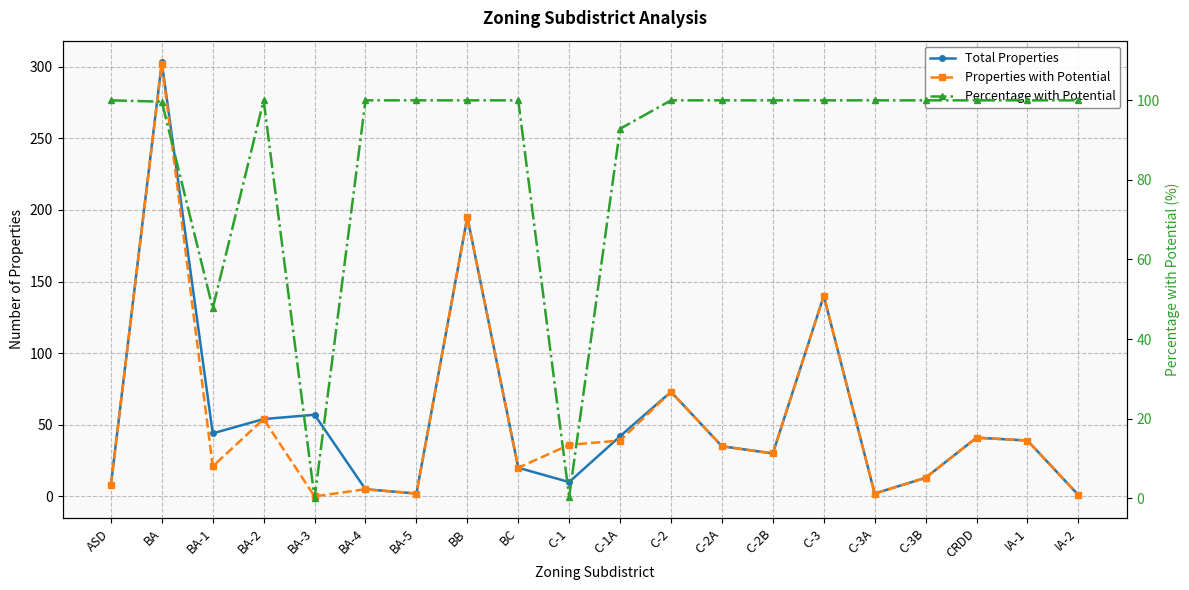

Which category has the highest value across all series?

BA